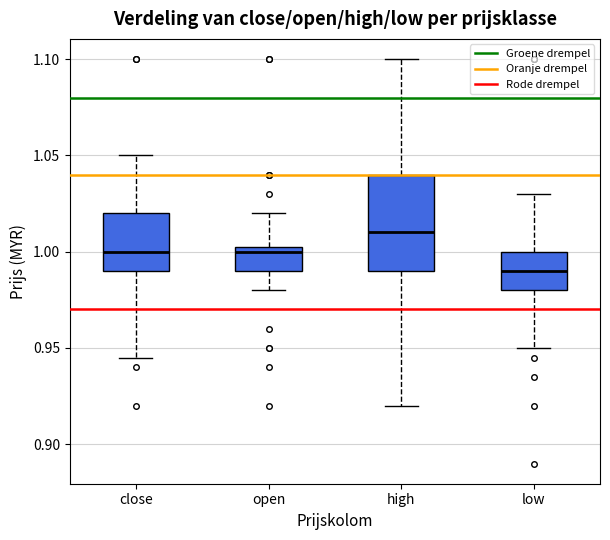

Which box has the highest median line?

high